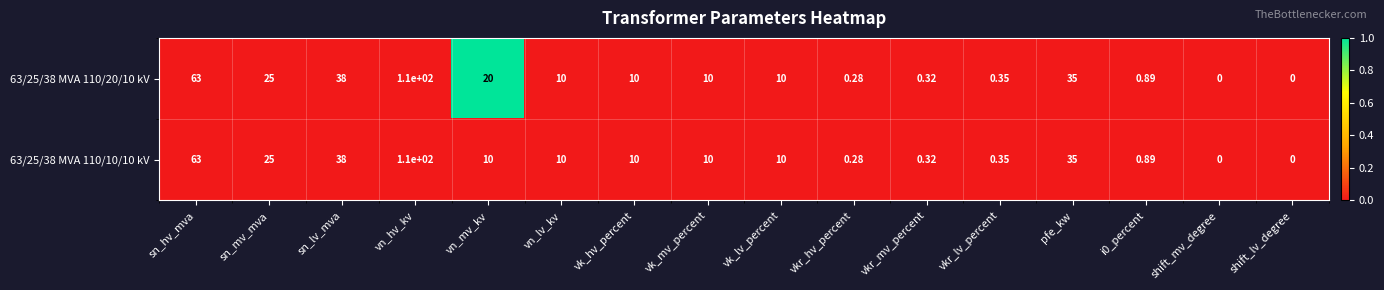

At which label does 63/25/38 MVA 110/20/10 kV reach its peak?

vn_hv_kv